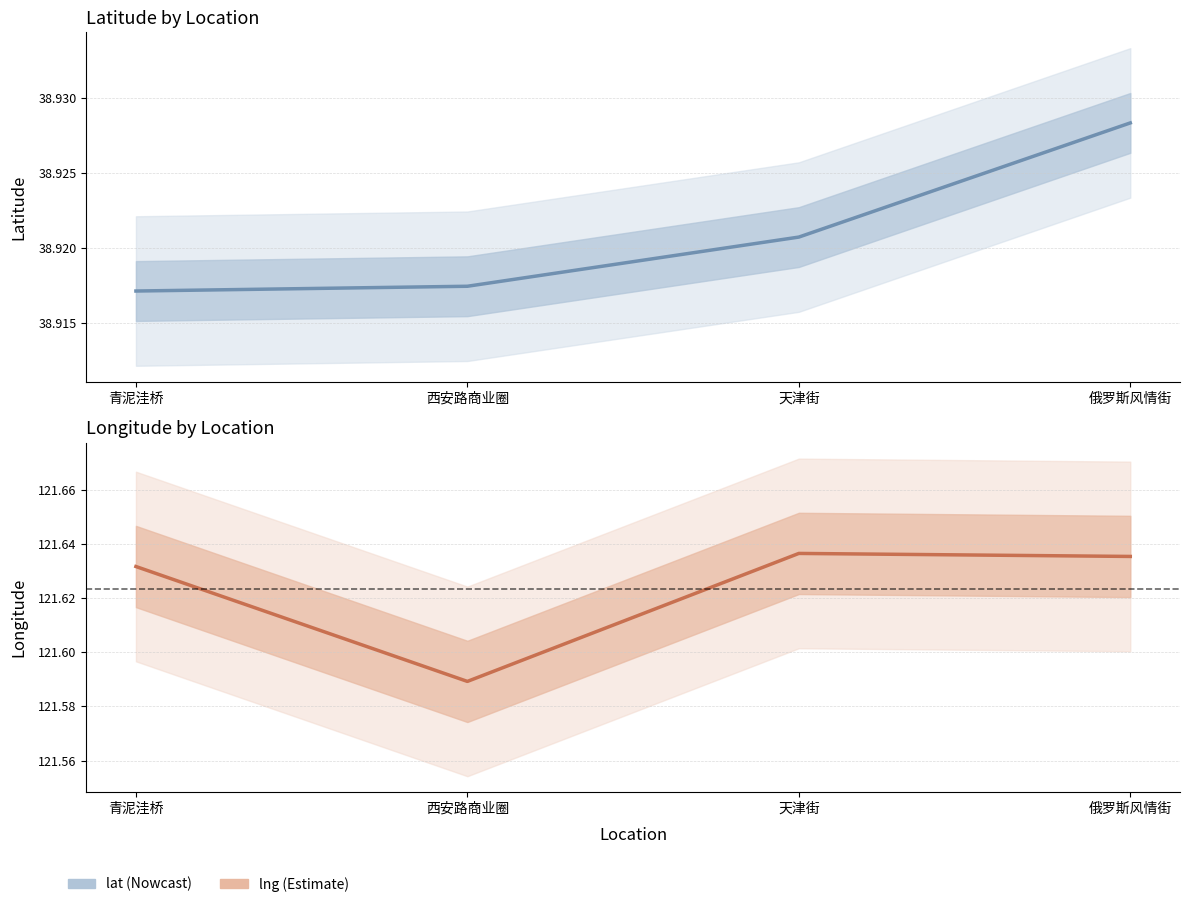

What is the approximate value of lat at 天津街?

38.9